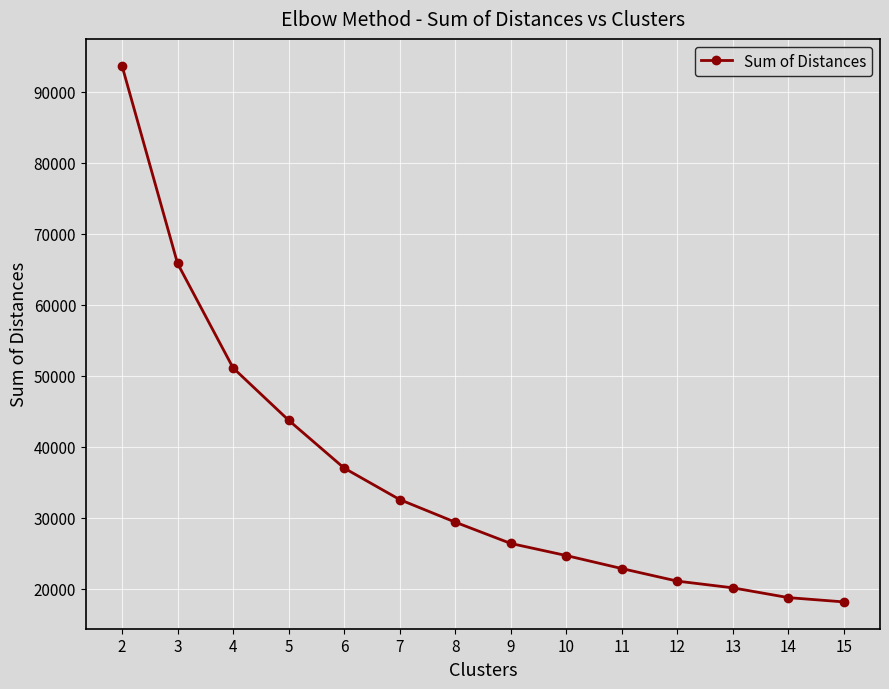

Between 9 and 7, which is larger?

7